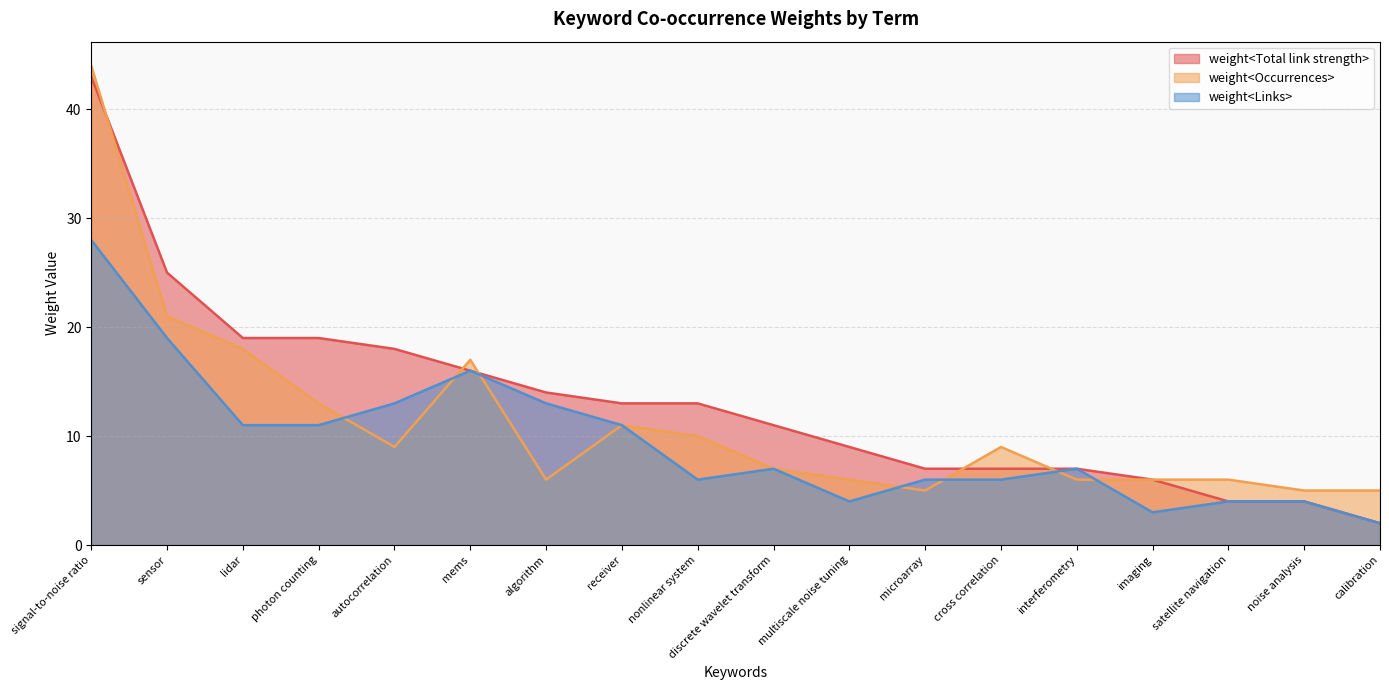

In weight<Occurrences>, how many points are lower than both neighbors (excluding endpoints)?

3